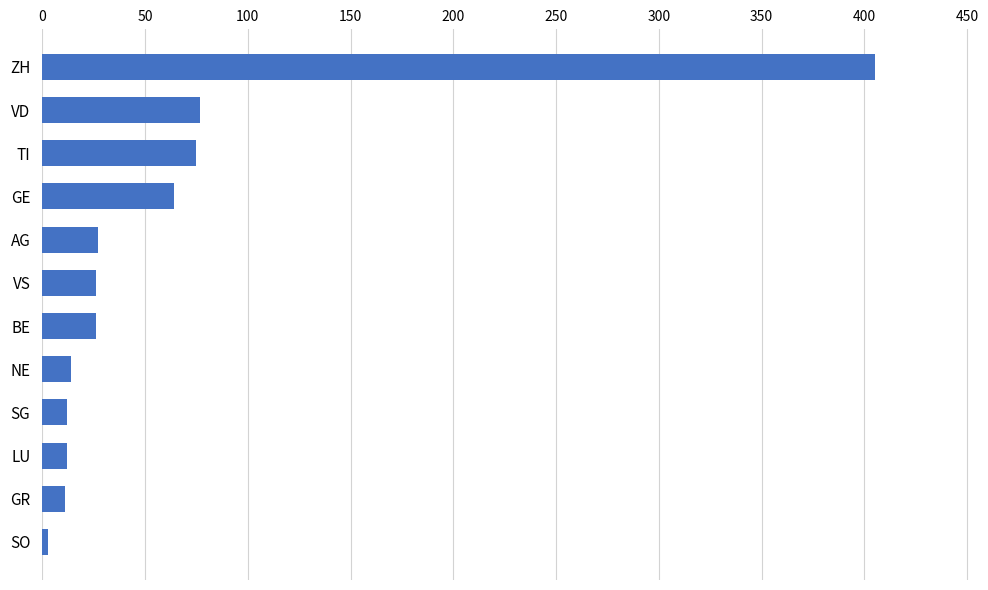

Approximately how many times larger is the value at SG compared to AG?

0.4